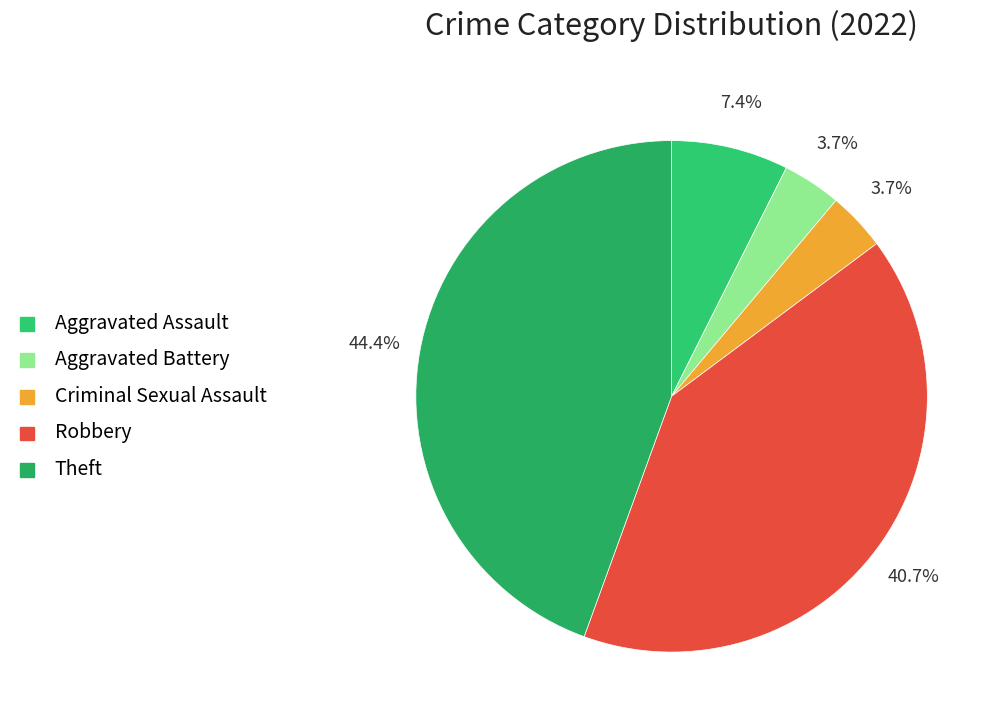

What is the total percentage of Aggravated Assault and Criminal Sexual Assault?

11.1%